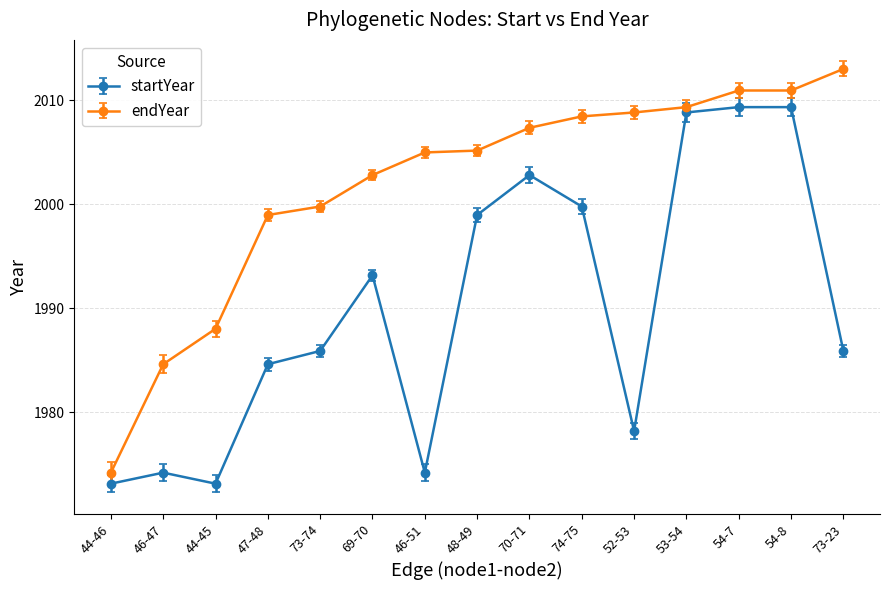

Is the value of startYear at 73-23 greater than the value of endYear at 74-75?

No